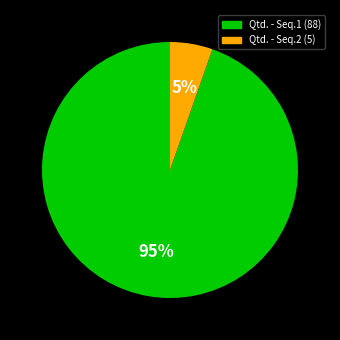

Count the number of slices in the pie.

2